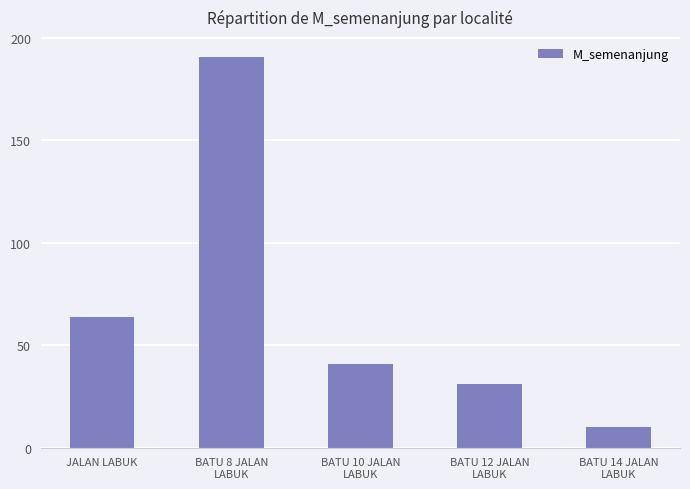

What is the difference between the values at BATU 10 JALAN
LABUK and BATU 14 JALAN
LABUK?

31